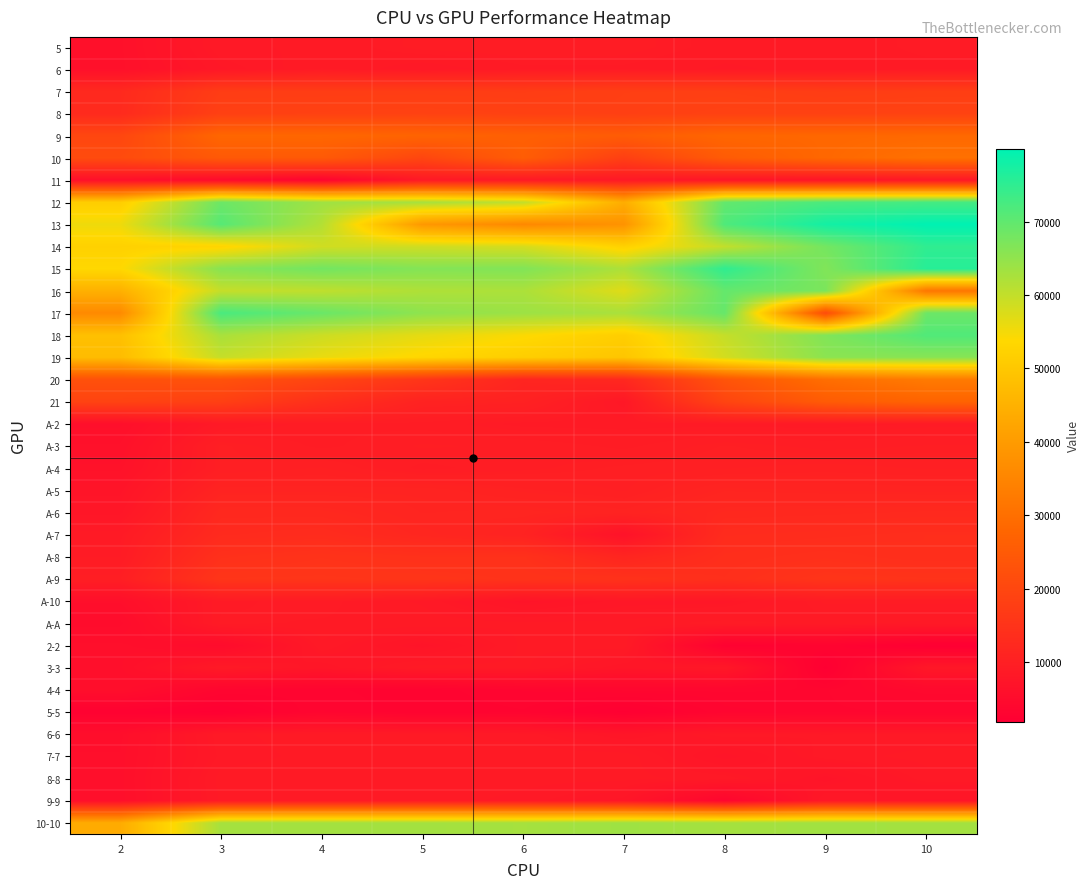

Count the number of data series in this chart.

36